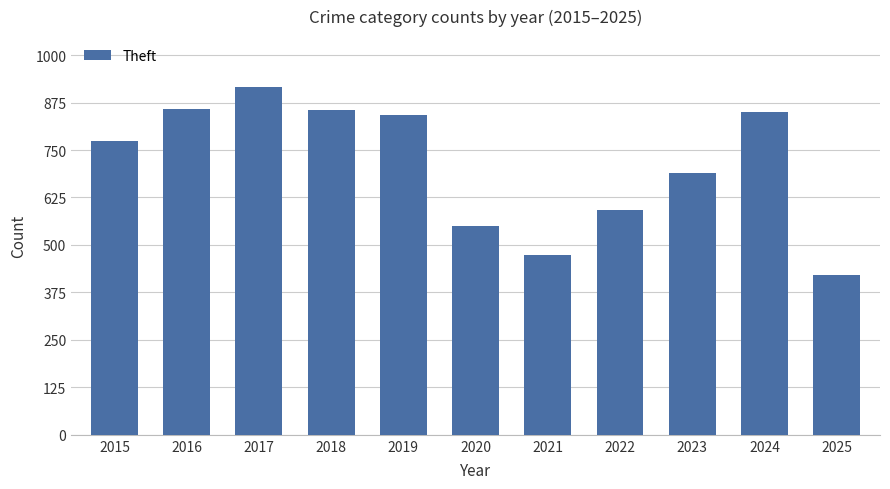

Which label corresponds to the smallest value in the chart?

2025